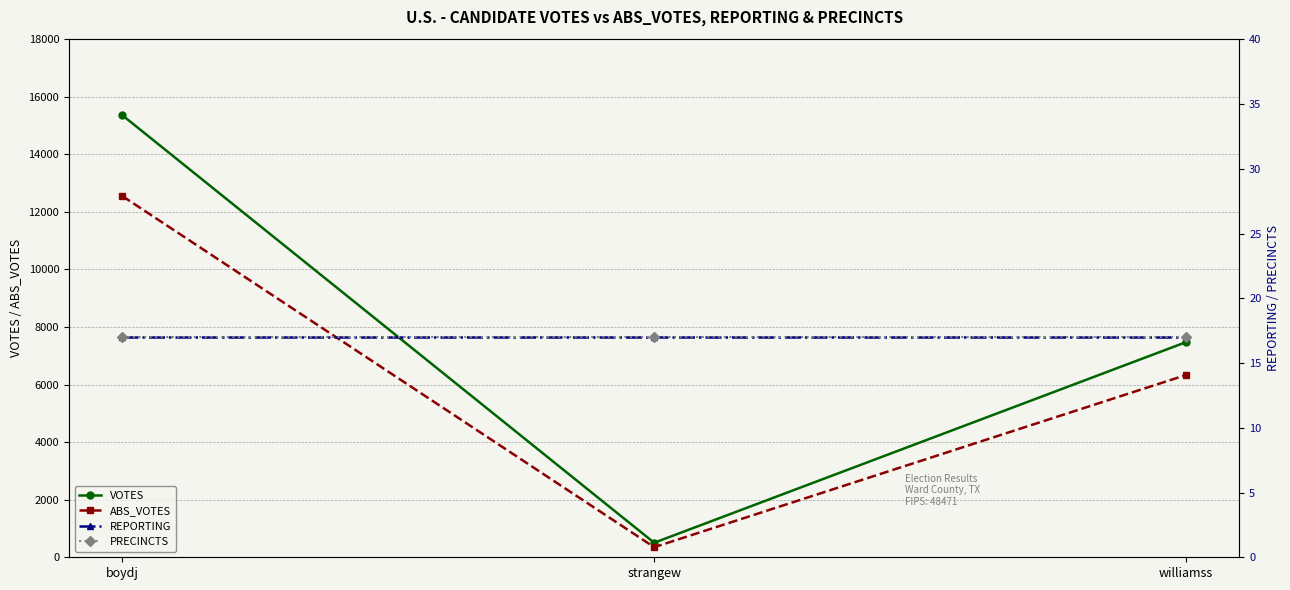

At how many categories does at least one series exceed 10256?

1